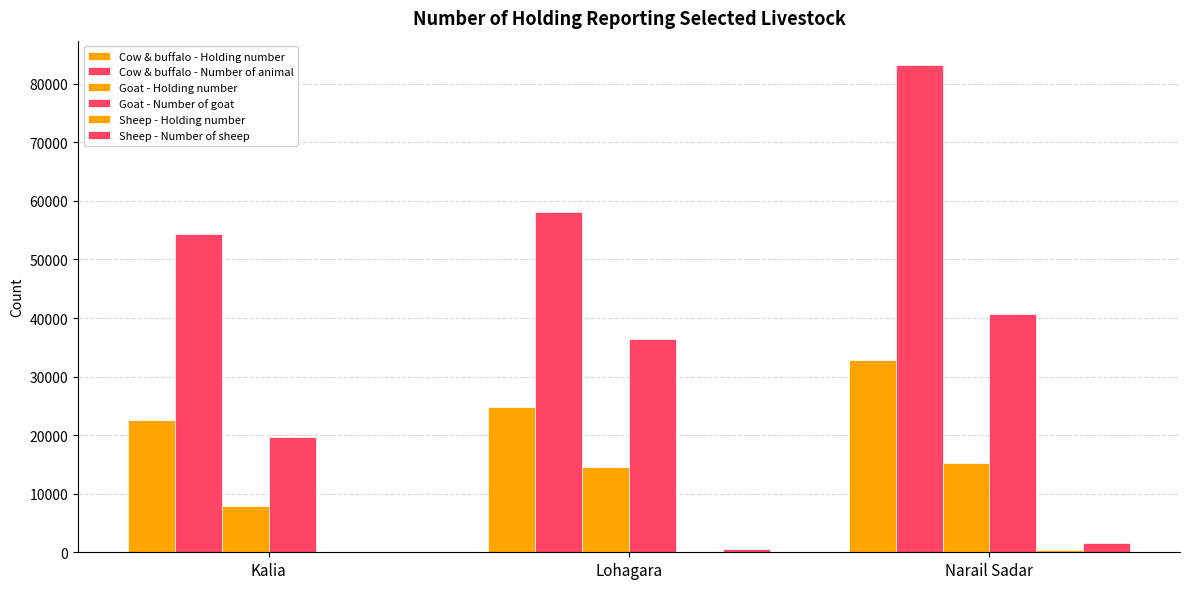

What is the label of the 2nd bar from the left?

Lohagara